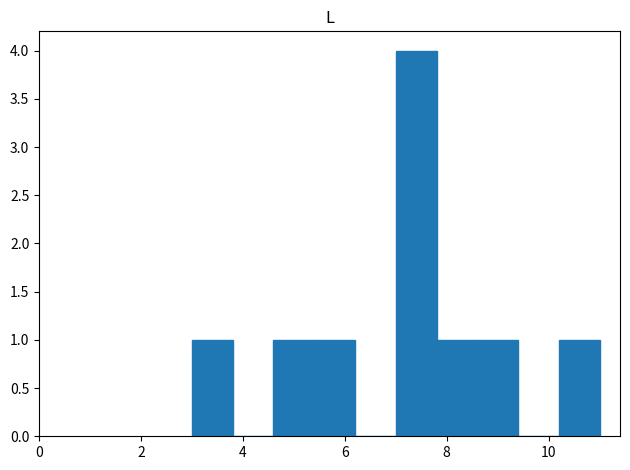

Reading left to right, list every bar in this chart as the range it spans on the x-axis followed by its height. The values are not printed on the chart, so give them approximately, as read against the axis.

3.0 to 3.8: 1
3.8 to 4.6: 0
4.6 to 5.4: 1
5.4 to 6.2: 1
6.2 to 7.0: 0
7.0 to 7.8: 4
7.8 to 8.6: 1
8.6 to 9.4: 1
9.4 to 10.2: 0
10.2 to 11.0: 1